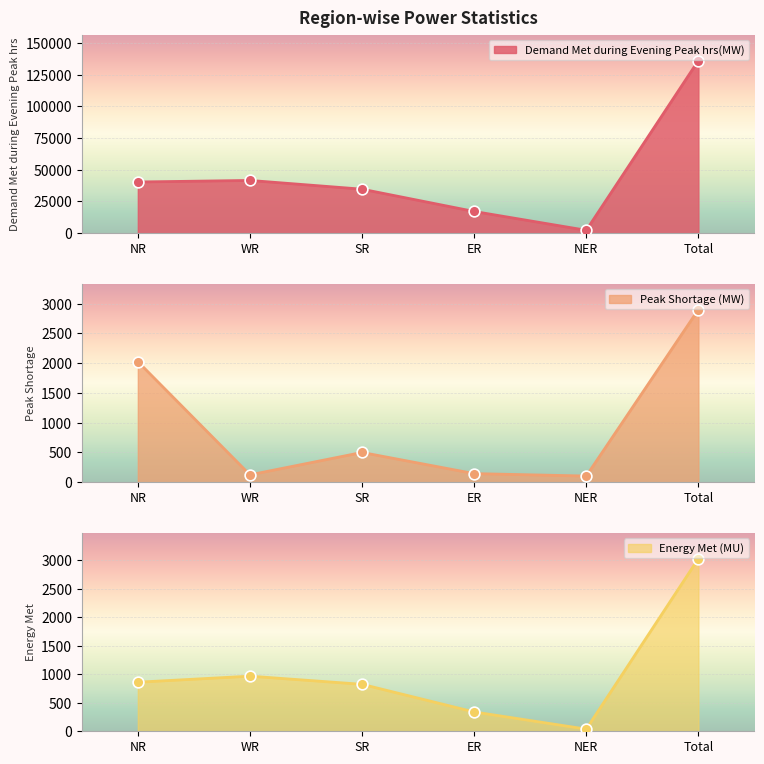

Which series has the largest Y range (max minus min)?

Demand Met during Evening Peak hrs(MW)